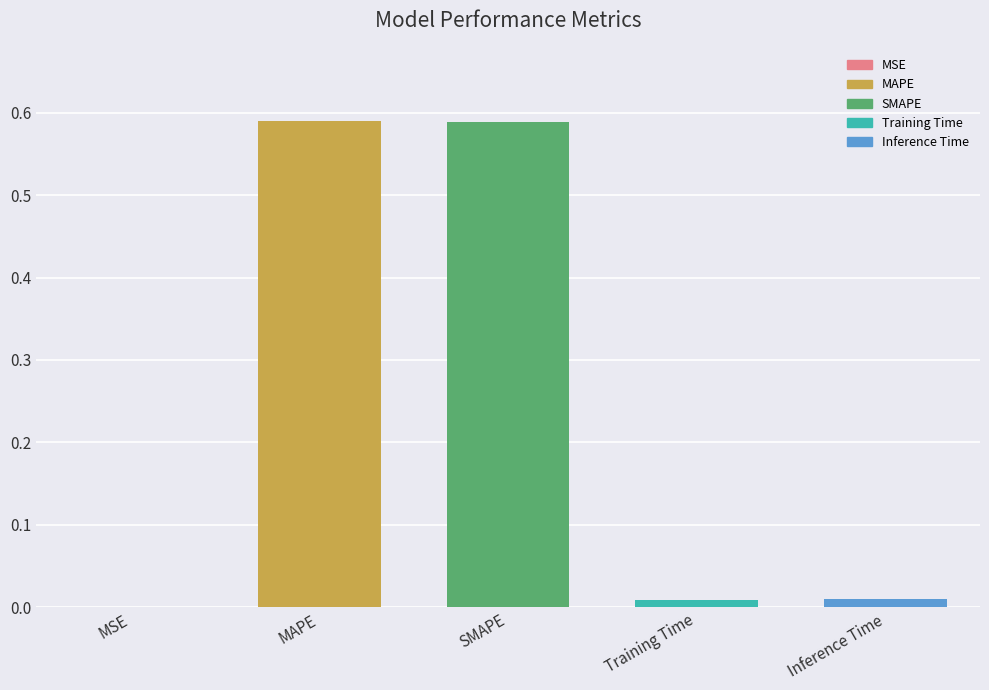

Does the chart contain stacked bars?

No